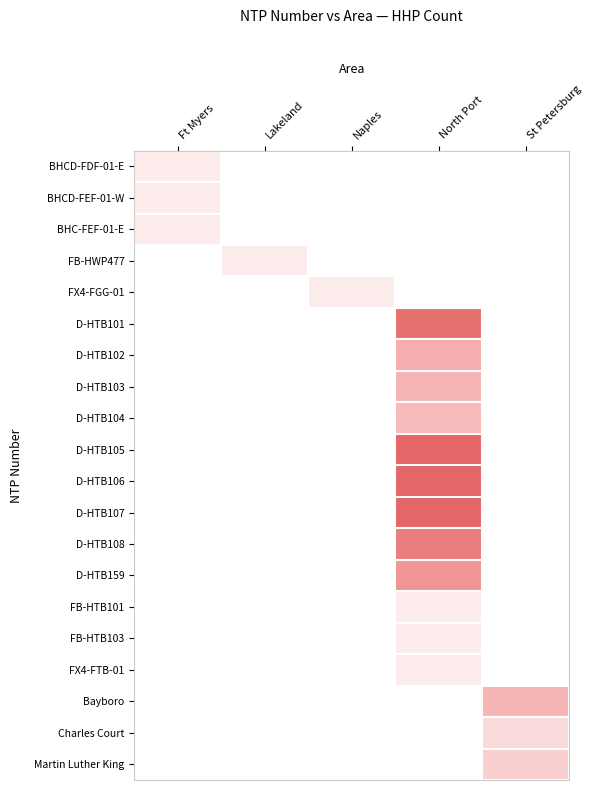

What is the total value across all series at North Port?

623